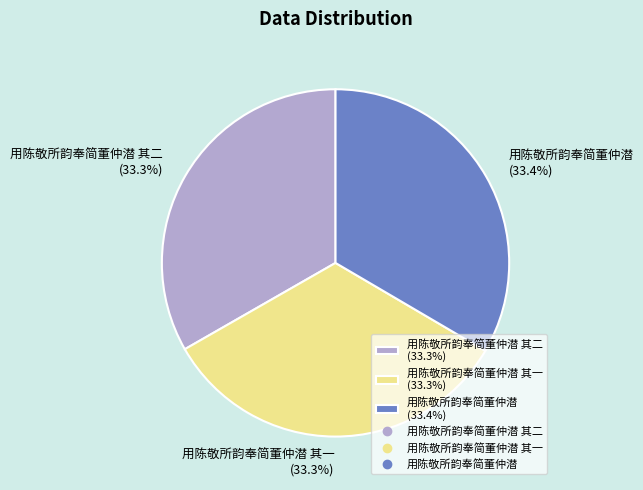

Approximately how many times larger is the value at 用陈敬所韵奉简董仲潜 其一 (33.3%) compared to 用陈敬所韵奉简董仲潜 (33.4%)?

1.0